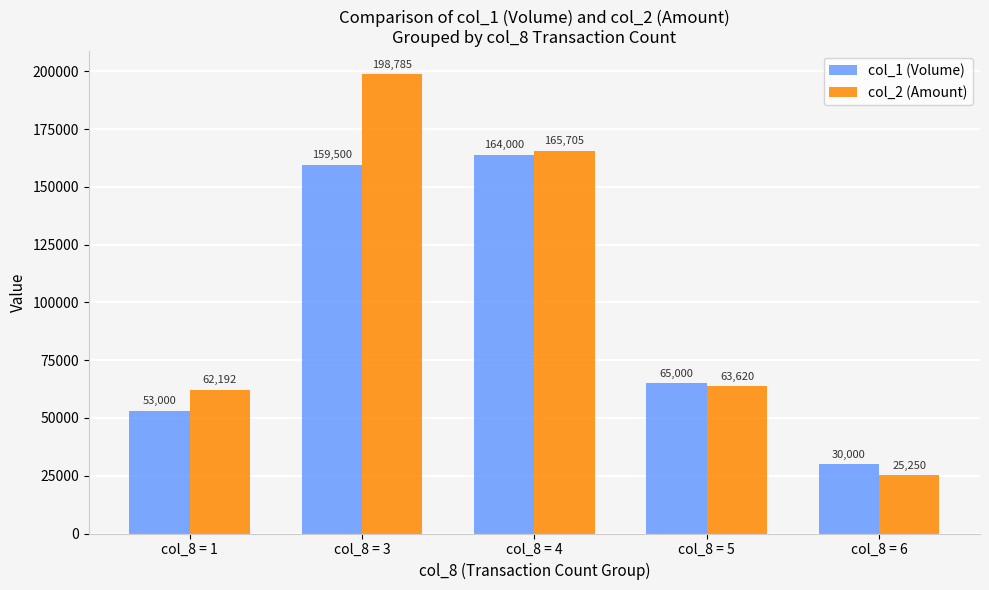

What is the sum of the col_2 (Amount) values at col_8 = 5 and col_8 = 1?

125812